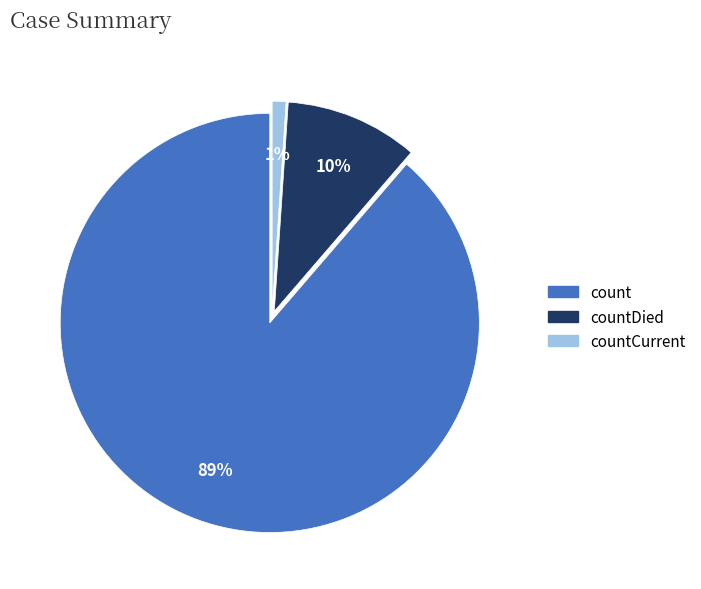

Does countDied represent more than half of the total?

No